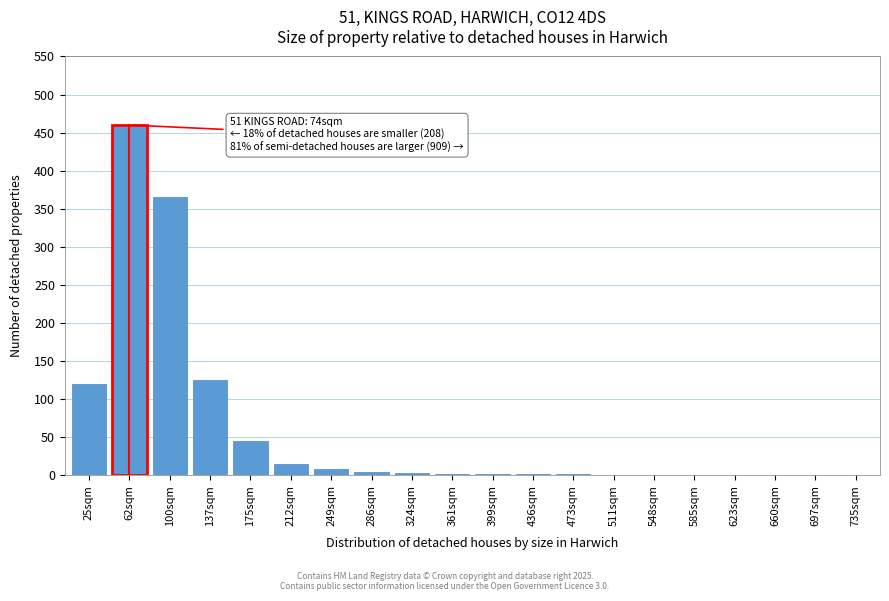

True or false: the data shows 4 at 286sqm.

True